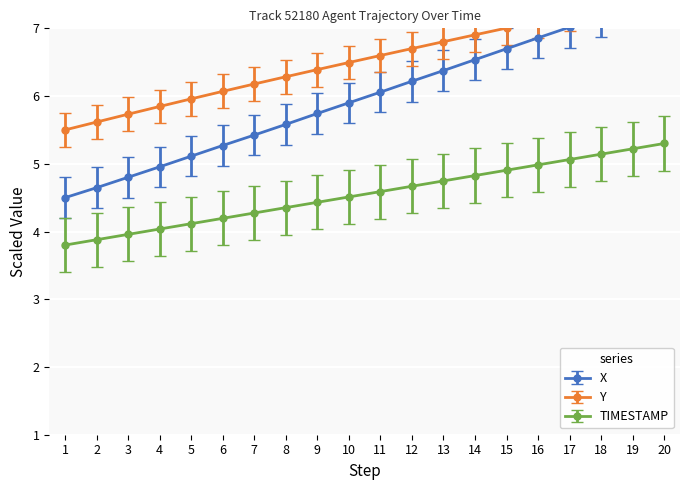

What is the value of the X point at the 10th from the left?

5.9